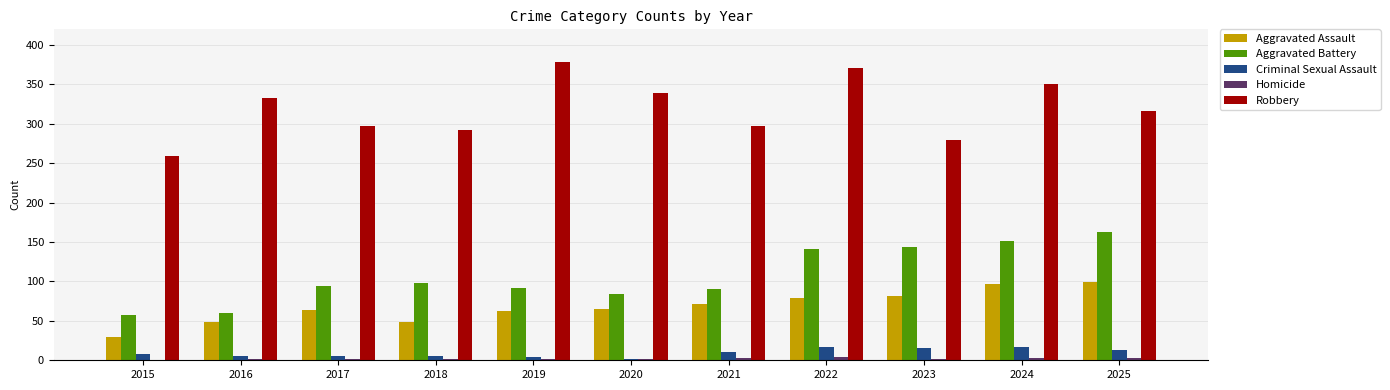

What is the spread (max minus min) of values at 2024?

347